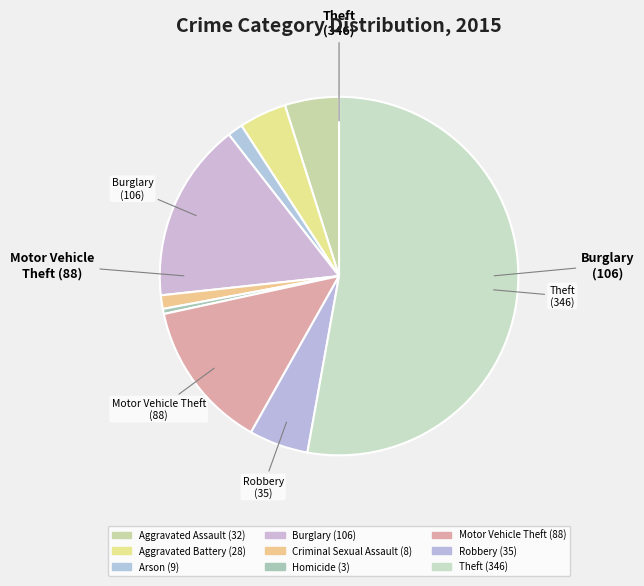

Is the sum of Theft and Homicide greater than half?

Yes